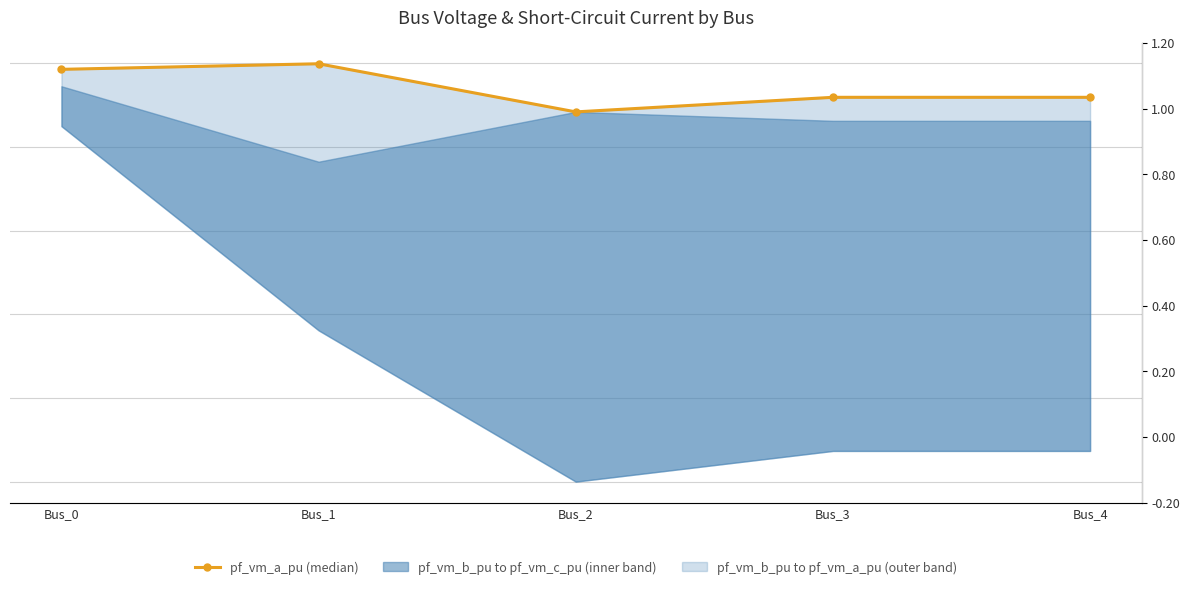

How many interior local valleys (lower than both neighbors) does the data have?

1